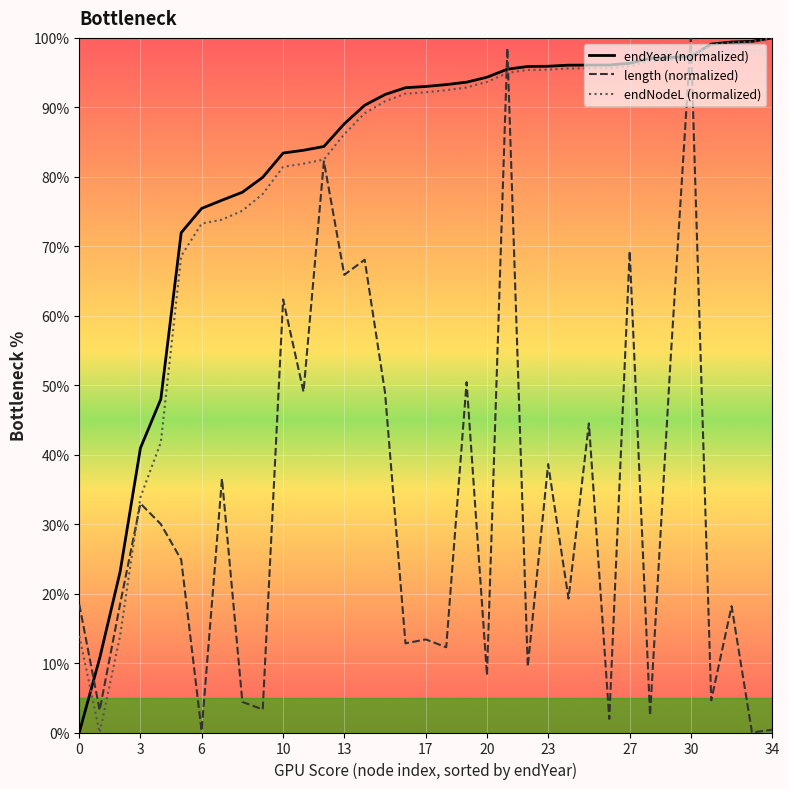

Which series ends up on top after the final intersection of length (normalized) and endYear (normalized)?

endYear (normalized)